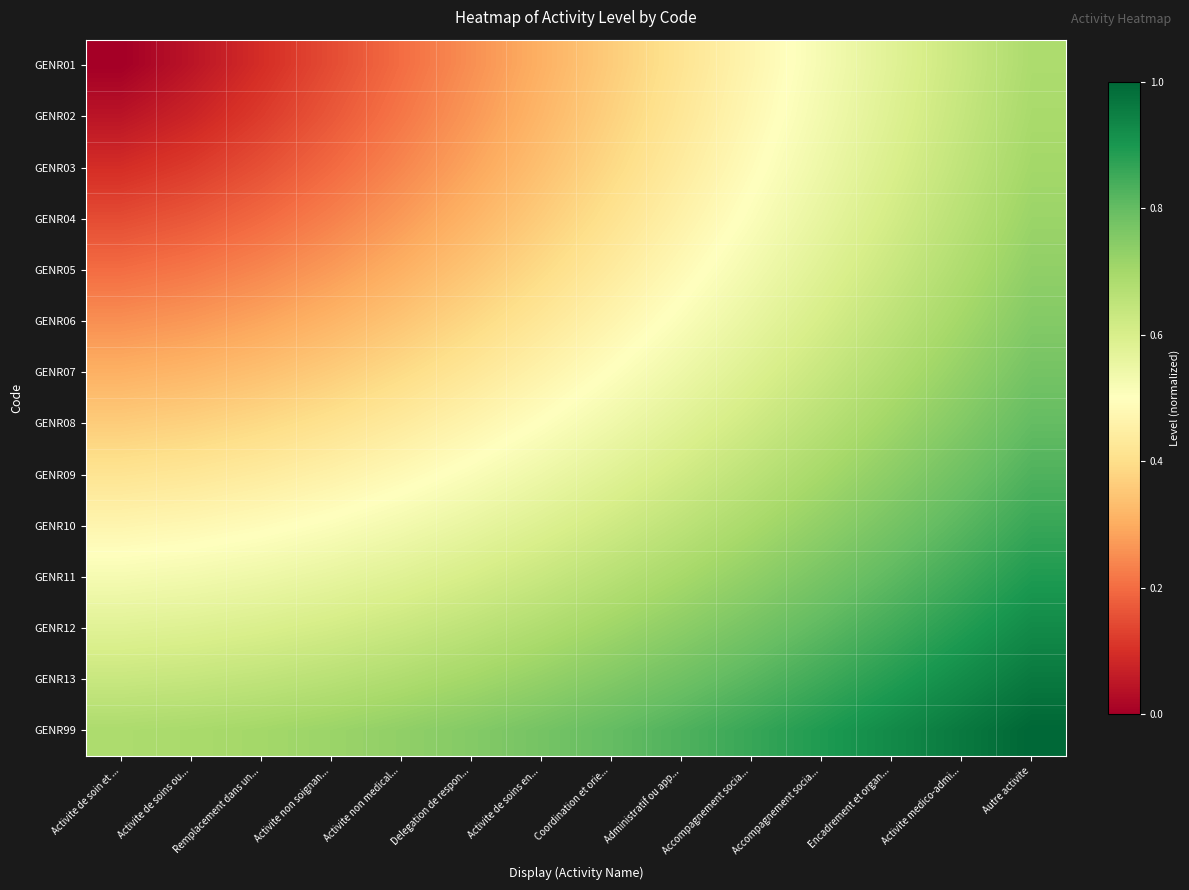

At how many categories does at least one series exceed 0?

14